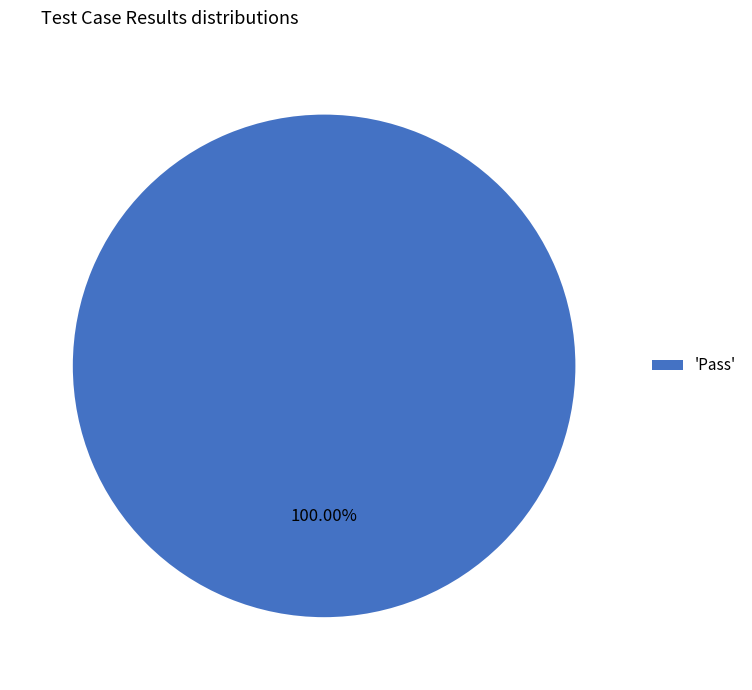

Rank the categories by value from highest to lowest.

'Pass'